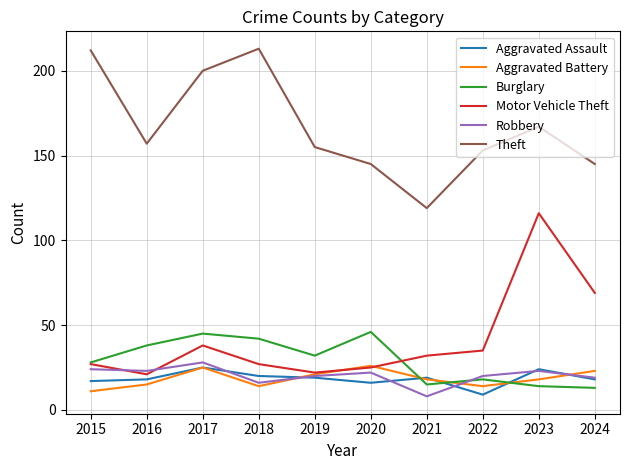

At 2022, list the series in order from largest to smallest.

Theft, Motor Vehicle Theft, Robbery, Burglary, Aggravated Battery, Aggravated Assault